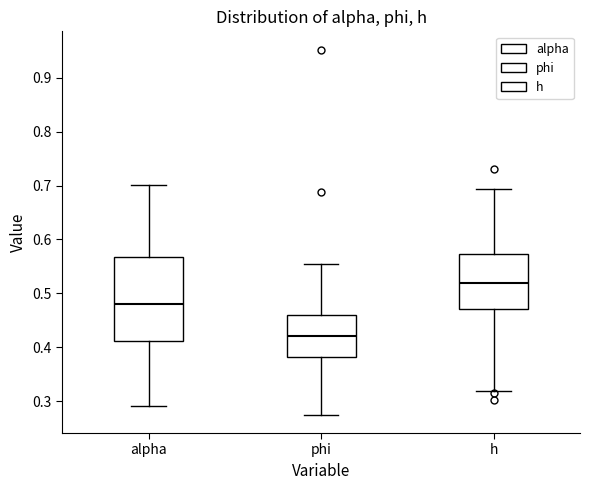

Where is the upper edge of the box for h on the y-axis? The values are not printed on the chart, so give them approximately, as read against the axis.

0.57